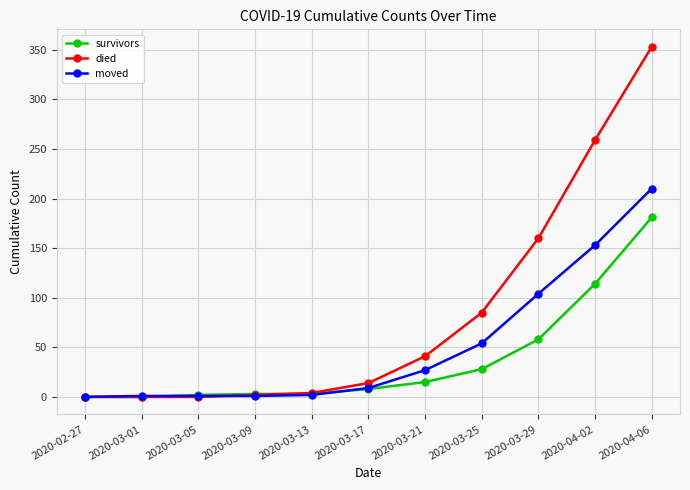

Which series has the largest total across all categories?

died